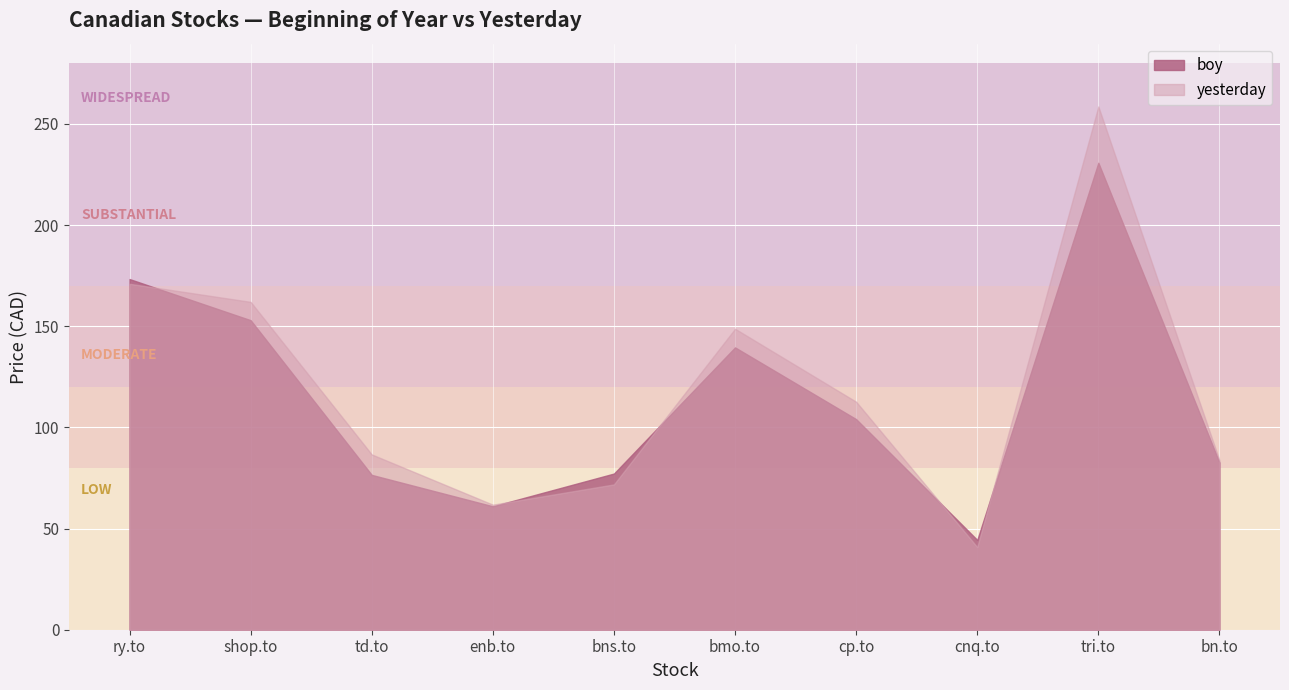

At cp.to, list the series in order from largest to smallest.

yesterday, boy